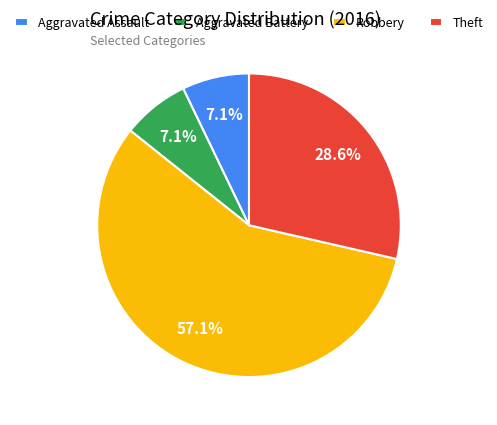

To the nearest percent, what portion does Aggravated Battery represent?

7%